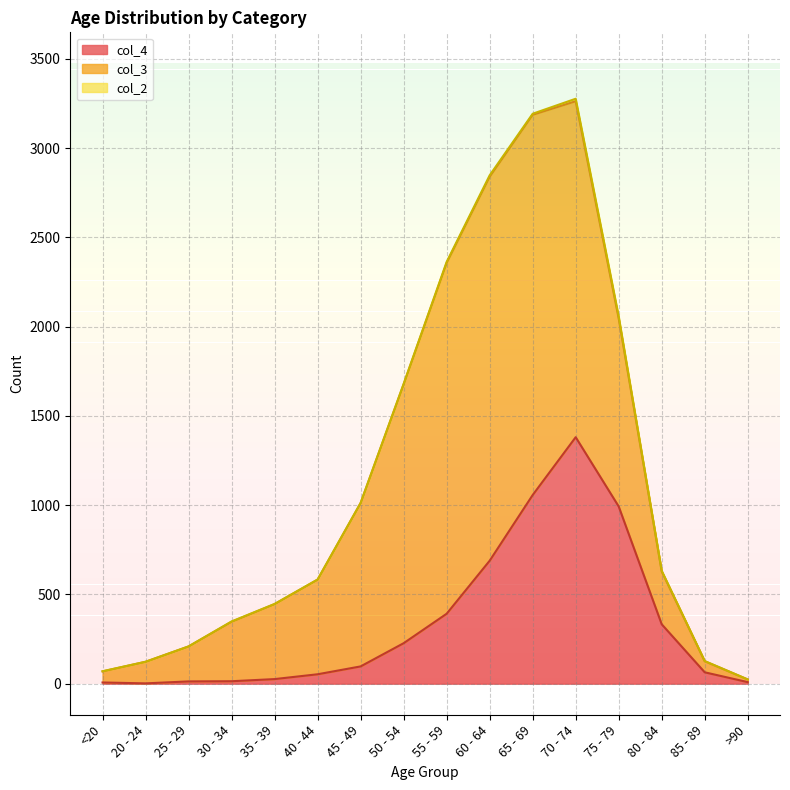

What is the sum of all col_4 values?

5357